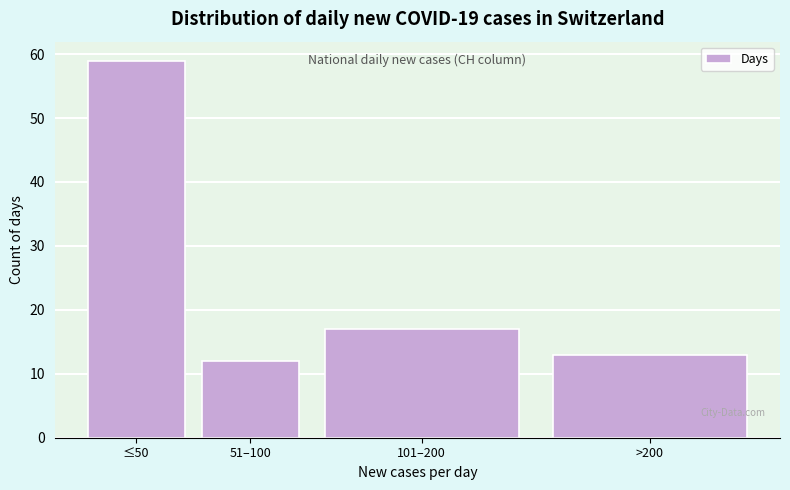

Reading left to right, list all the values displayed in this chart.

59	12	17	13